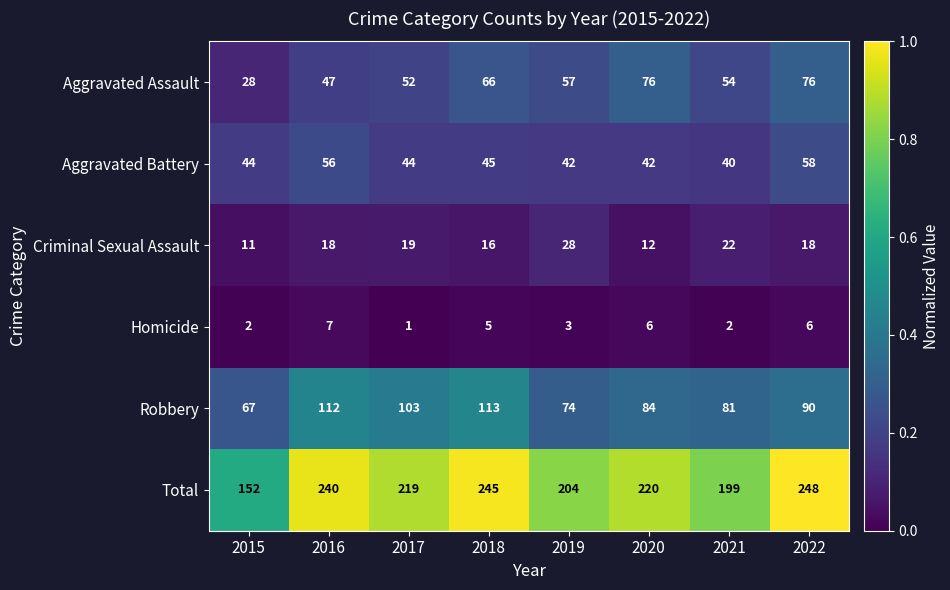

Which series has the widest spread of values?

Total